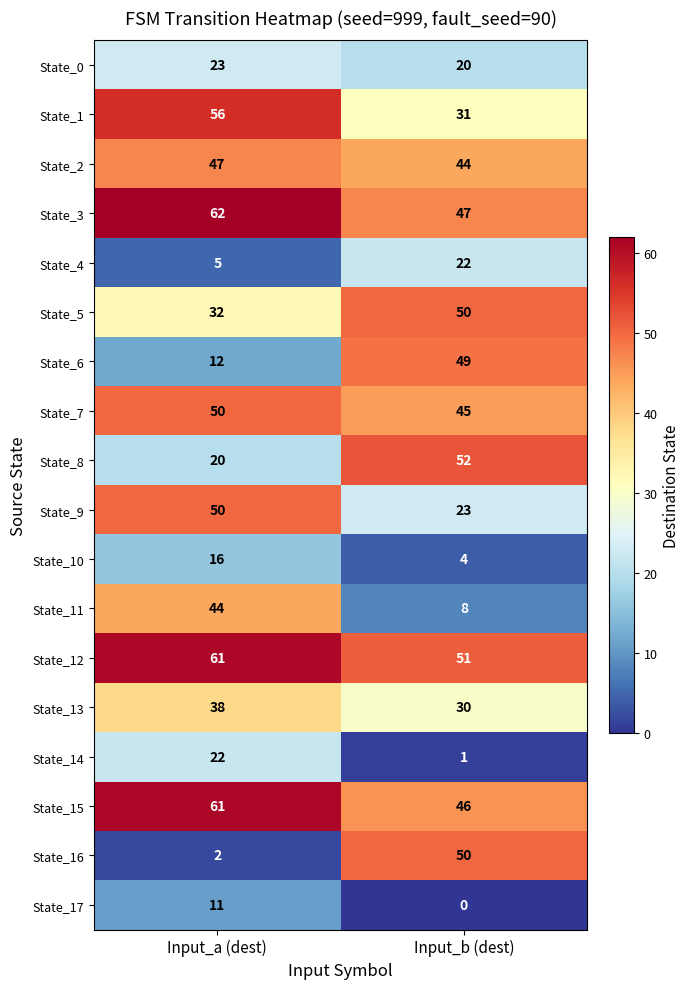

Which series changed the most between Input_a (dest) and Input_b (dest)?

State_16